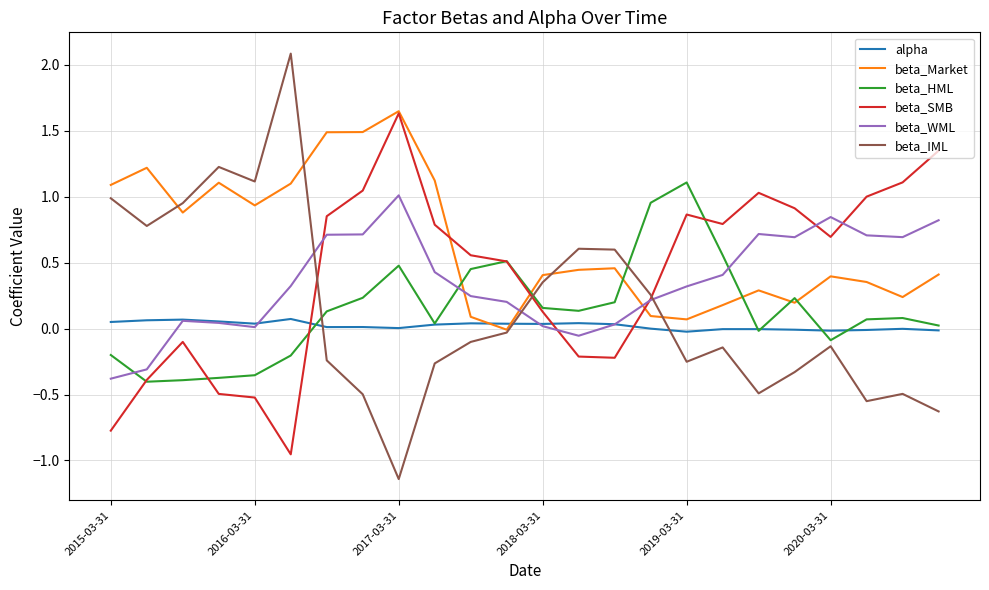

True or false: beta_WML and beta_HML intersect in this chart.

True